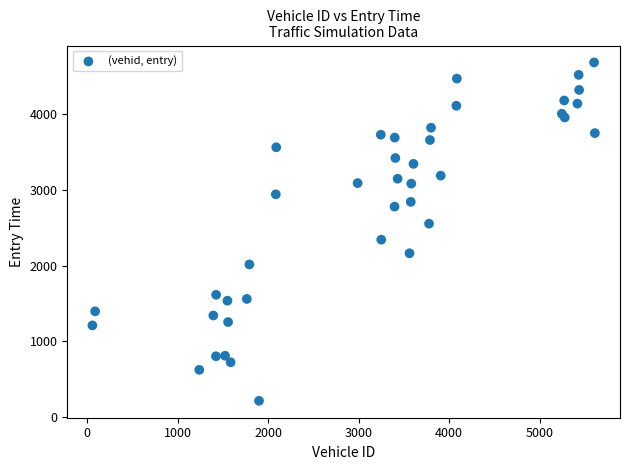

What is the range of Y values (max minus min)?

4457.8